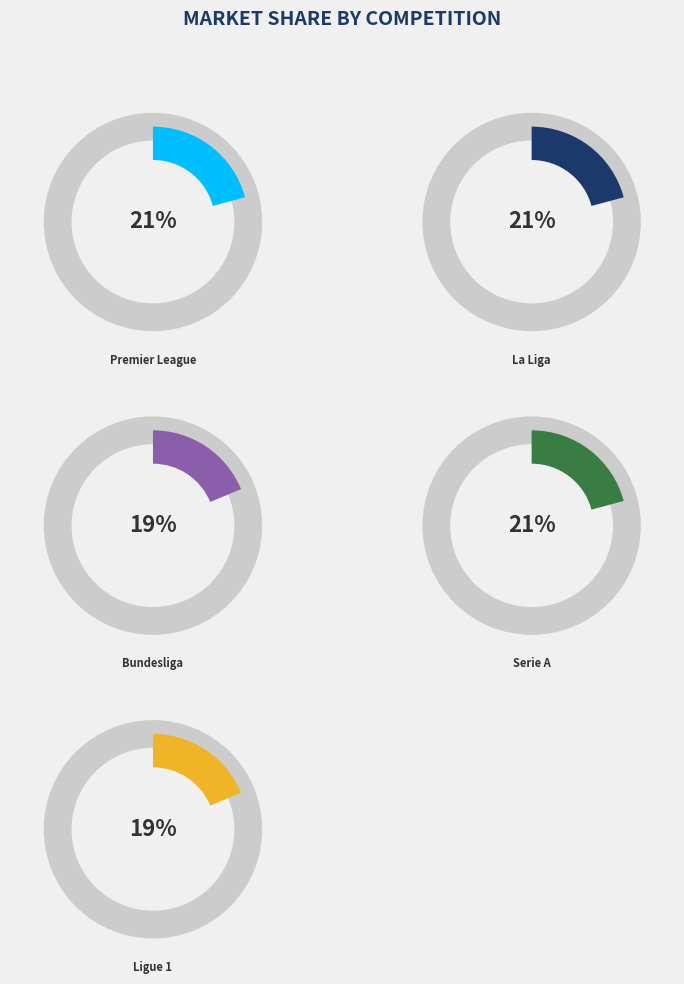

Count the number of slices in the pie.

5